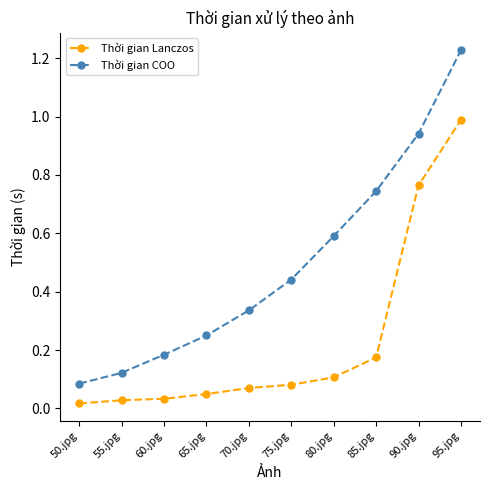

Rank the series by their maximum value, from lowest to highest.

Thời gian Lanczos, Thời gian COO